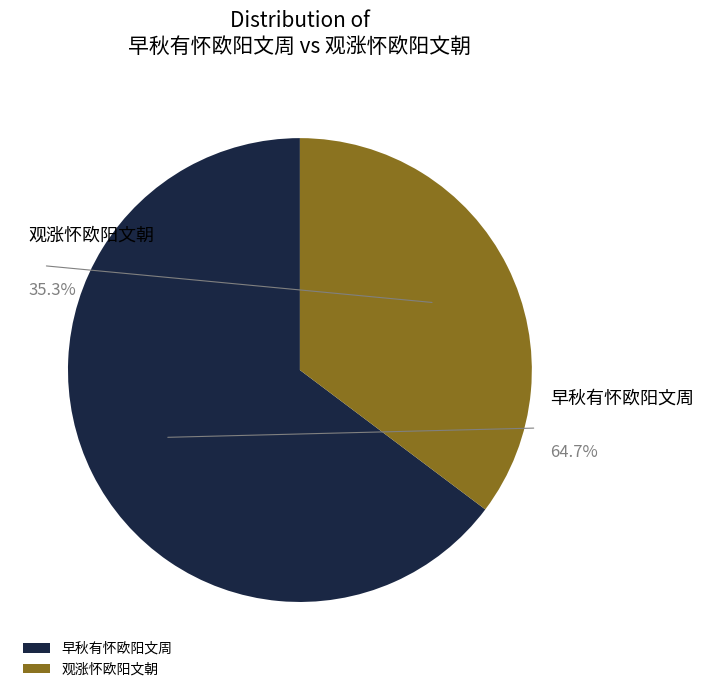

To the nearest percent, what is the difference between the largest and smallest slice percentages?

29%